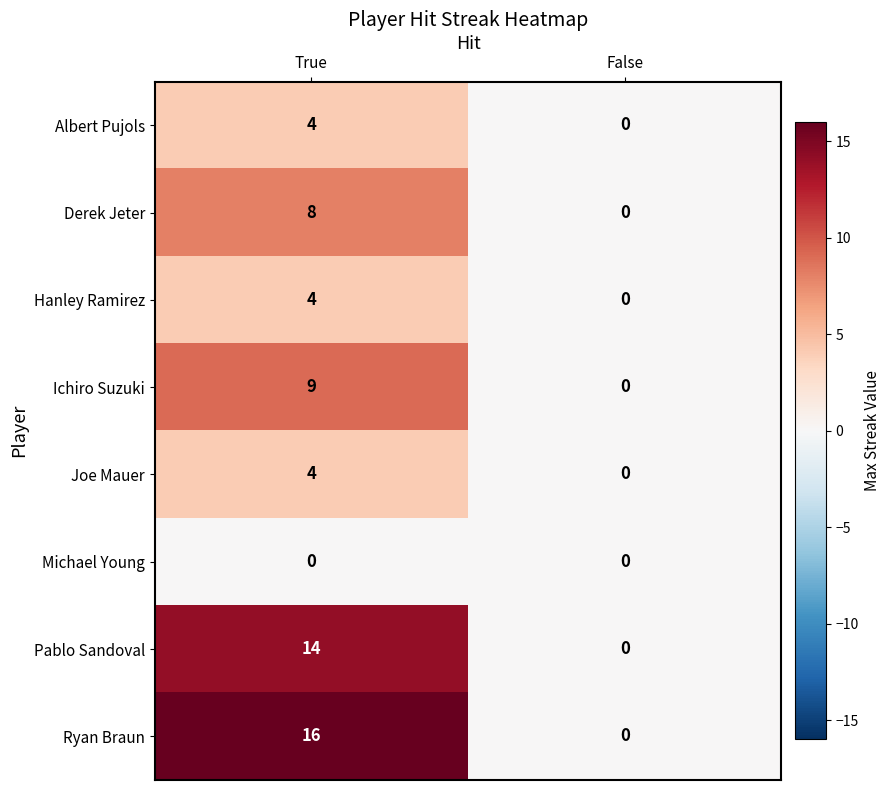

Reading left to right, list all the values displayed in this chart.

Albert Pujols: 4	0
Derek Jeter: 8	0
Hanley Ramirez: 4	0
Ichiro Suzuki: 9	0
Joe Mauer: 4	0
Michael Young: 0	0
Pablo Sandoval: 14	0
Ryan Braun: 16	0